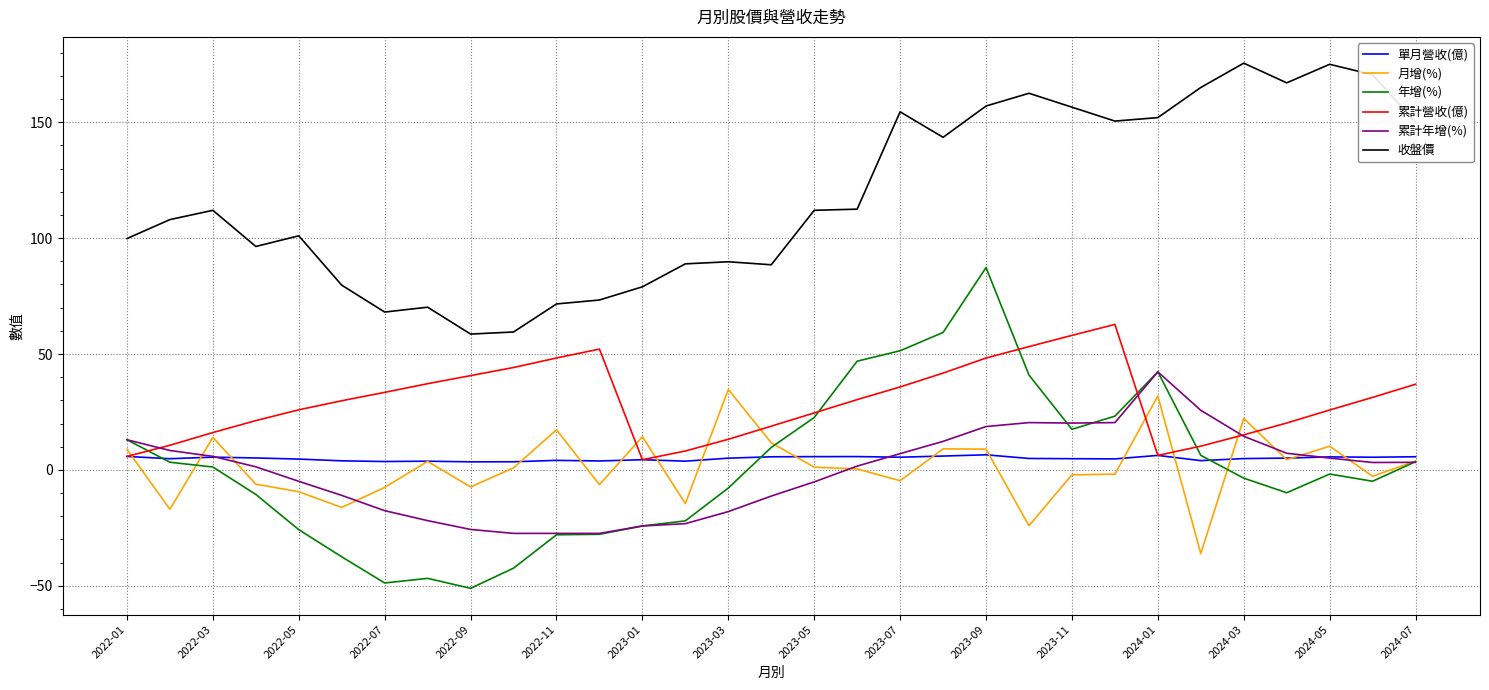

True or false: 收盤價 and 年增(%) intersect in this chart.

False